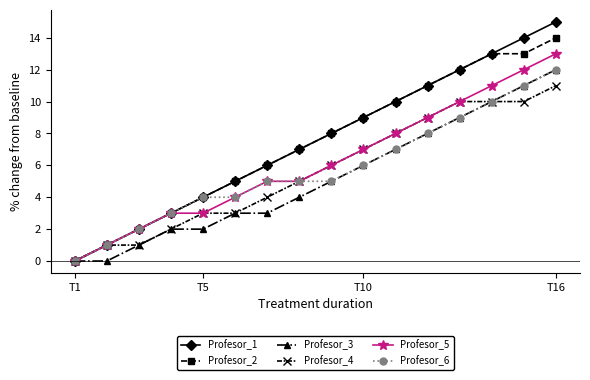

What are all the series names shown in the legend?

Profesor_1, Profesor_2, Profesor_3, Profesor_4, Profesor_5, Profesor_6